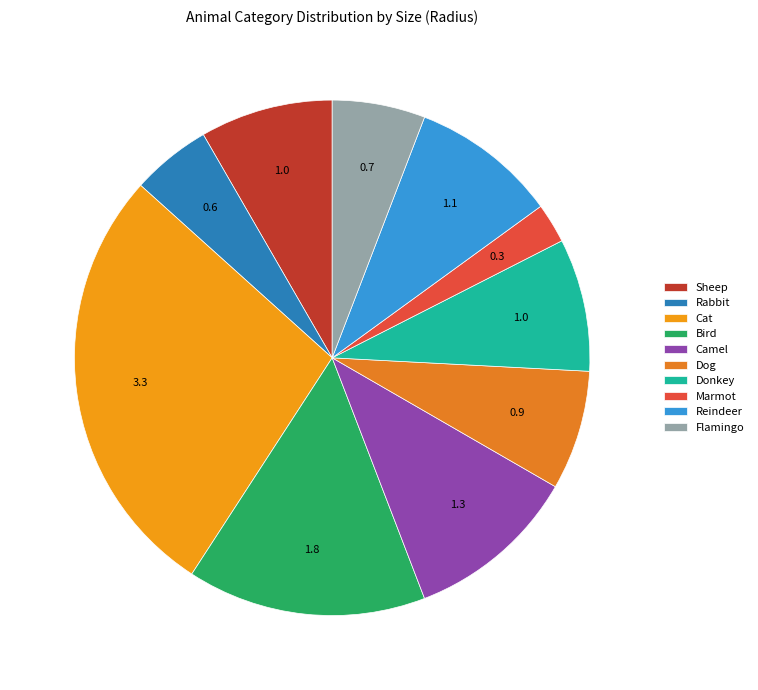

Is Cat the majority of the pie?

No